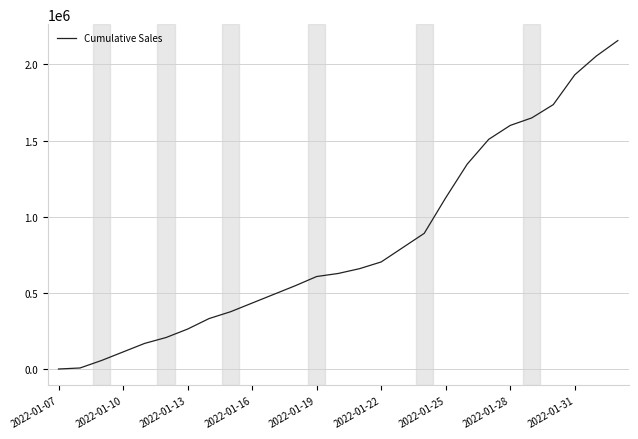

What is the difference between the maximum and minimum values?

2156340